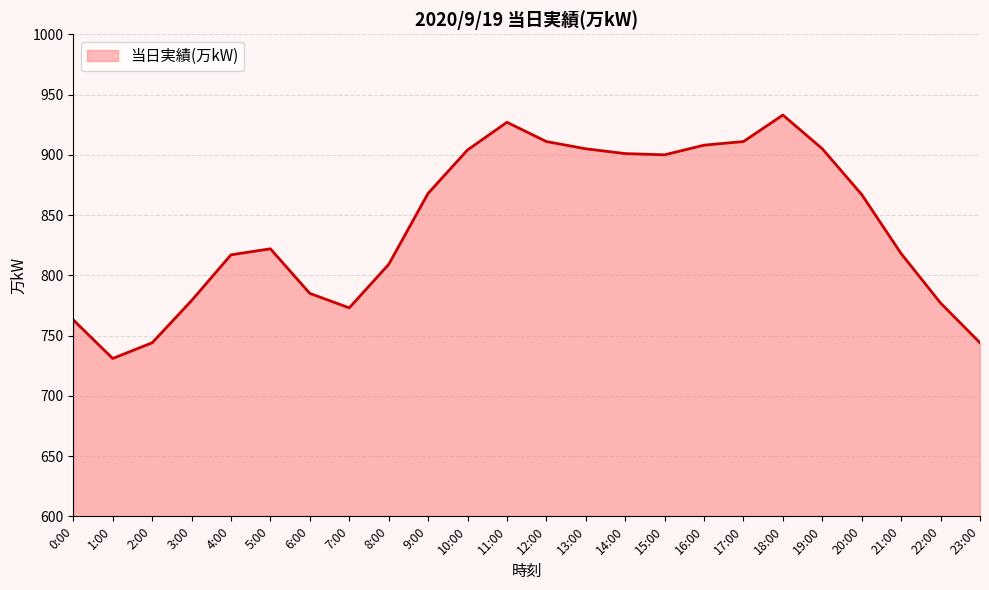

True or false: the data shows 731 at 1:00.

True